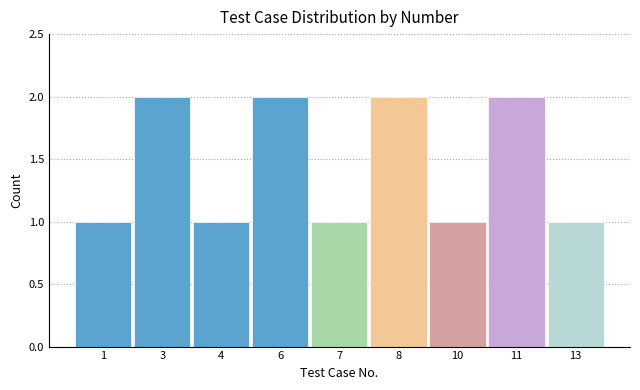

Reading left to right, extract all data points from this chart.

1	2	1	2	1	2	1	2	1